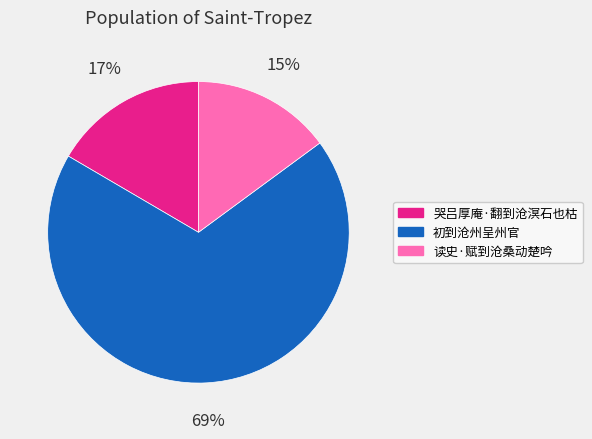

Which category has the smallest portion of the pie?

读史·赋到沧桑动楚吟